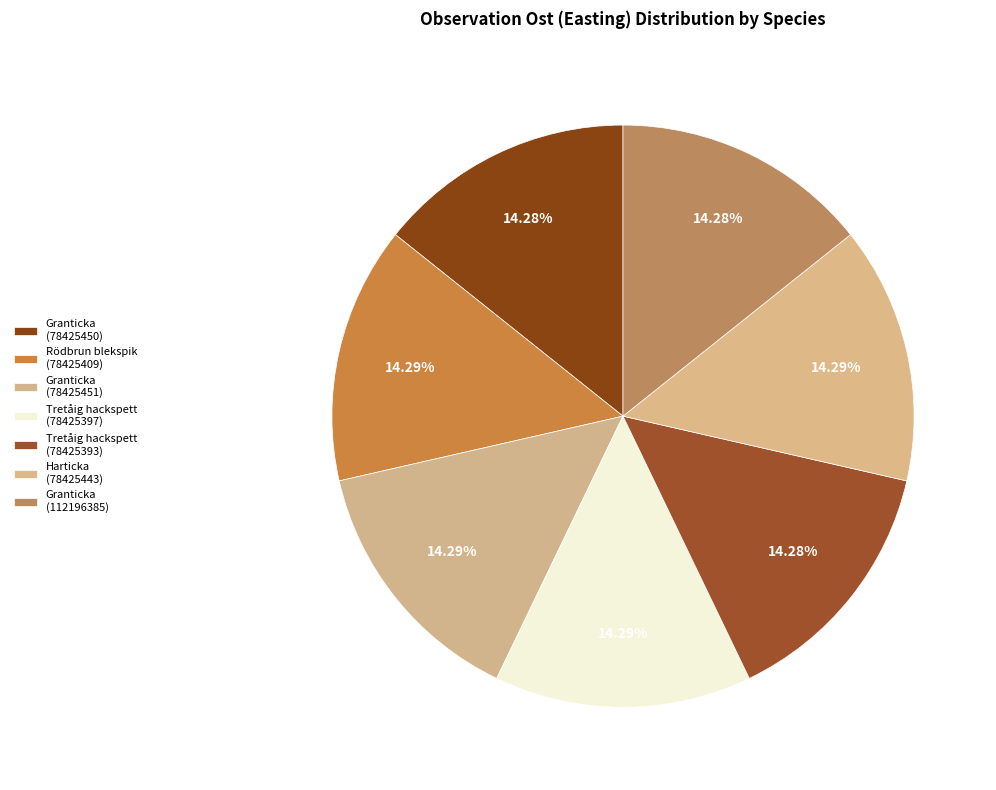

Approximately how many times larger is the value at Granticka (112196385) compared to Harticka (78425443)?

1.0